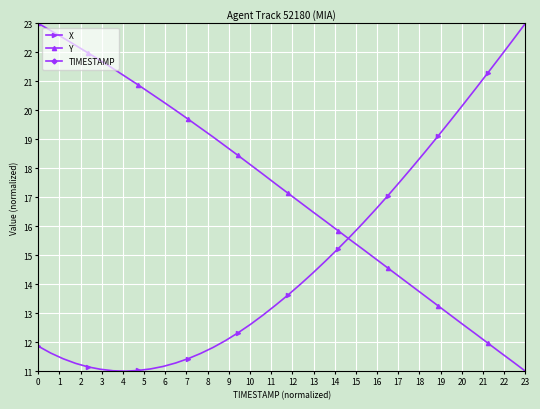

Which category has the highest value in the X series?

23